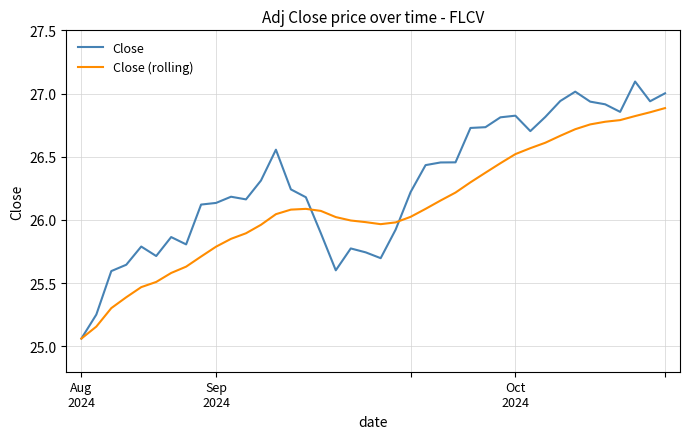

Rank the series by their average value, from highest to lowest.

Close, Close (rolling)